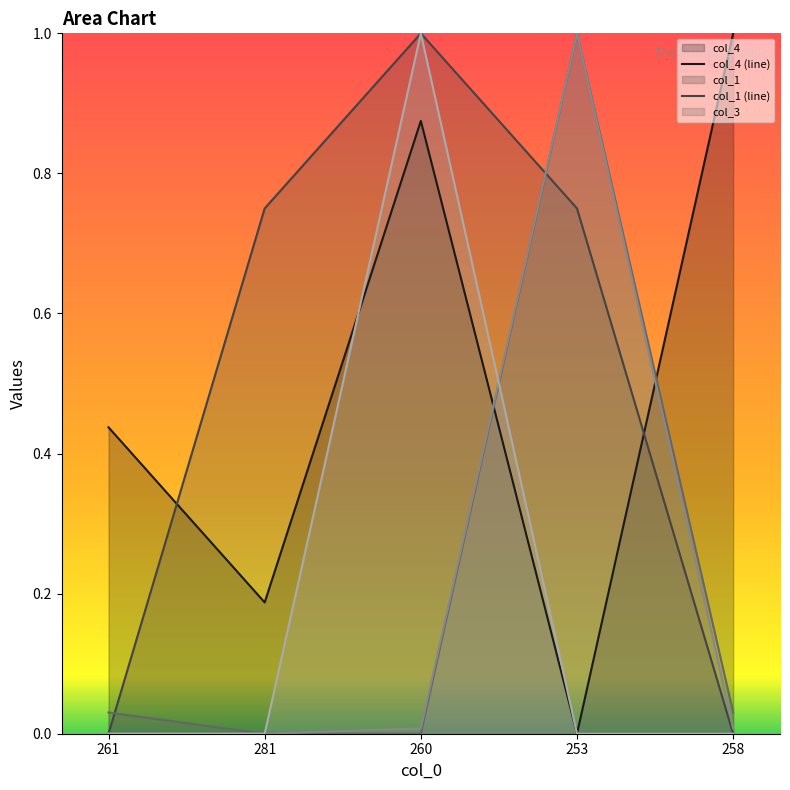

Which series has the widest spread of values?

col_4 (line)